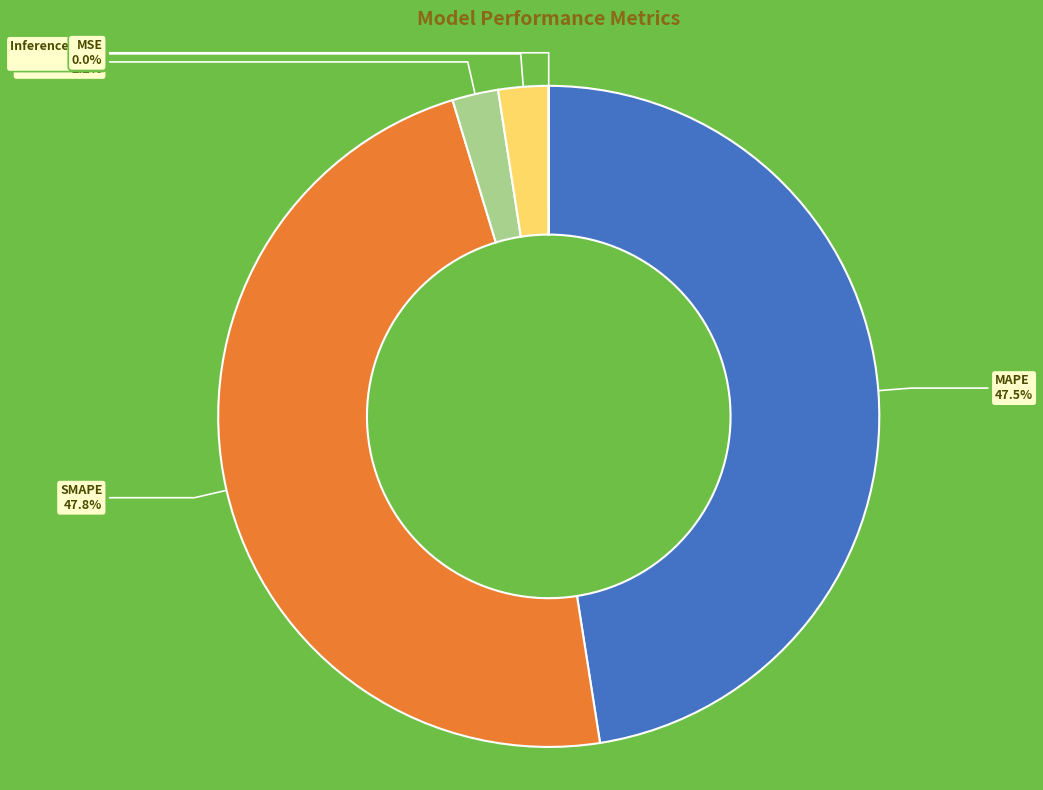

Is Training Time the majority of the pie?

No